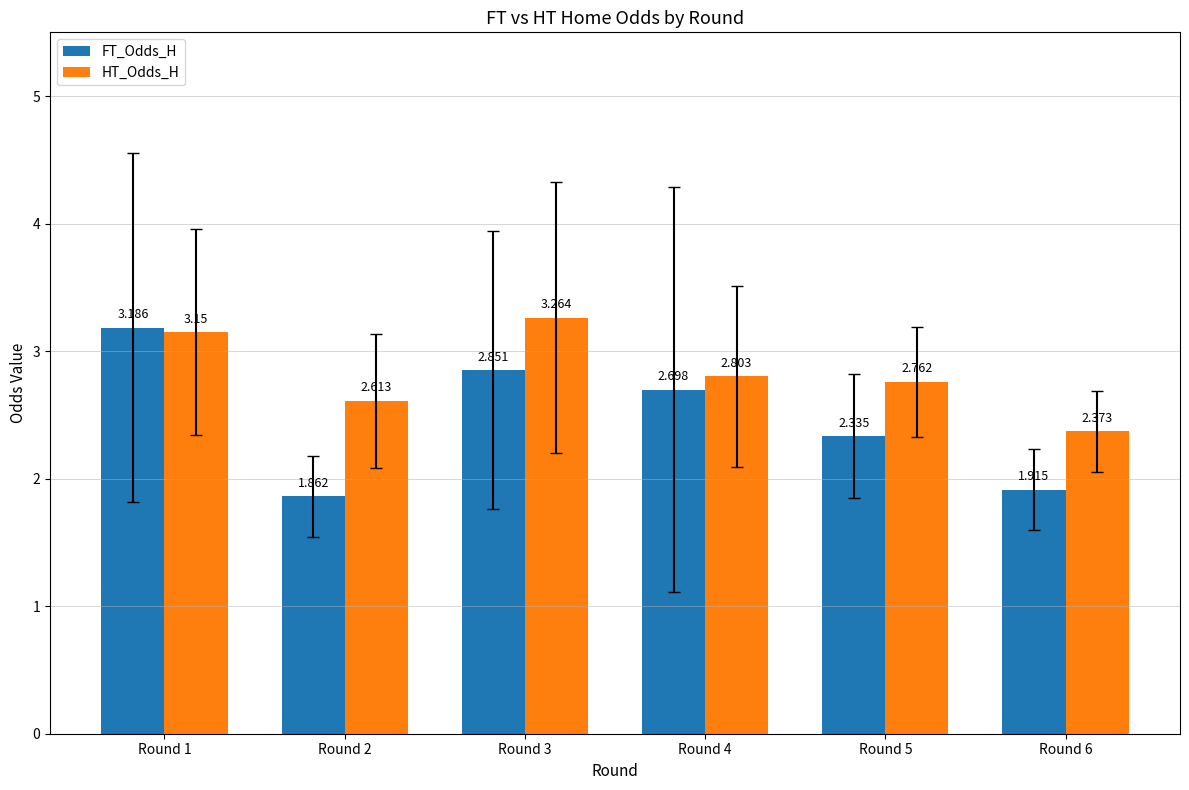

Which series changed the most between Round 2 and Round 3?

FT_Odds_H